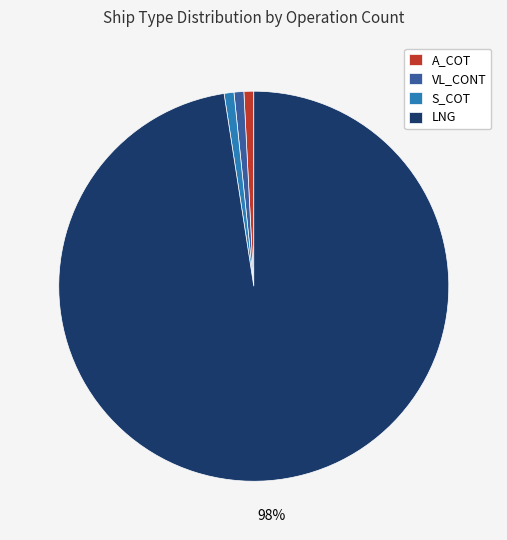

Is LNG the majority of the pie?

Yes